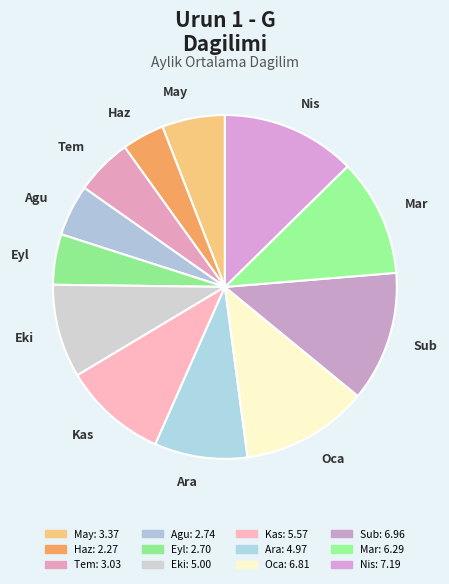

Which slice is the smallest?

Haz